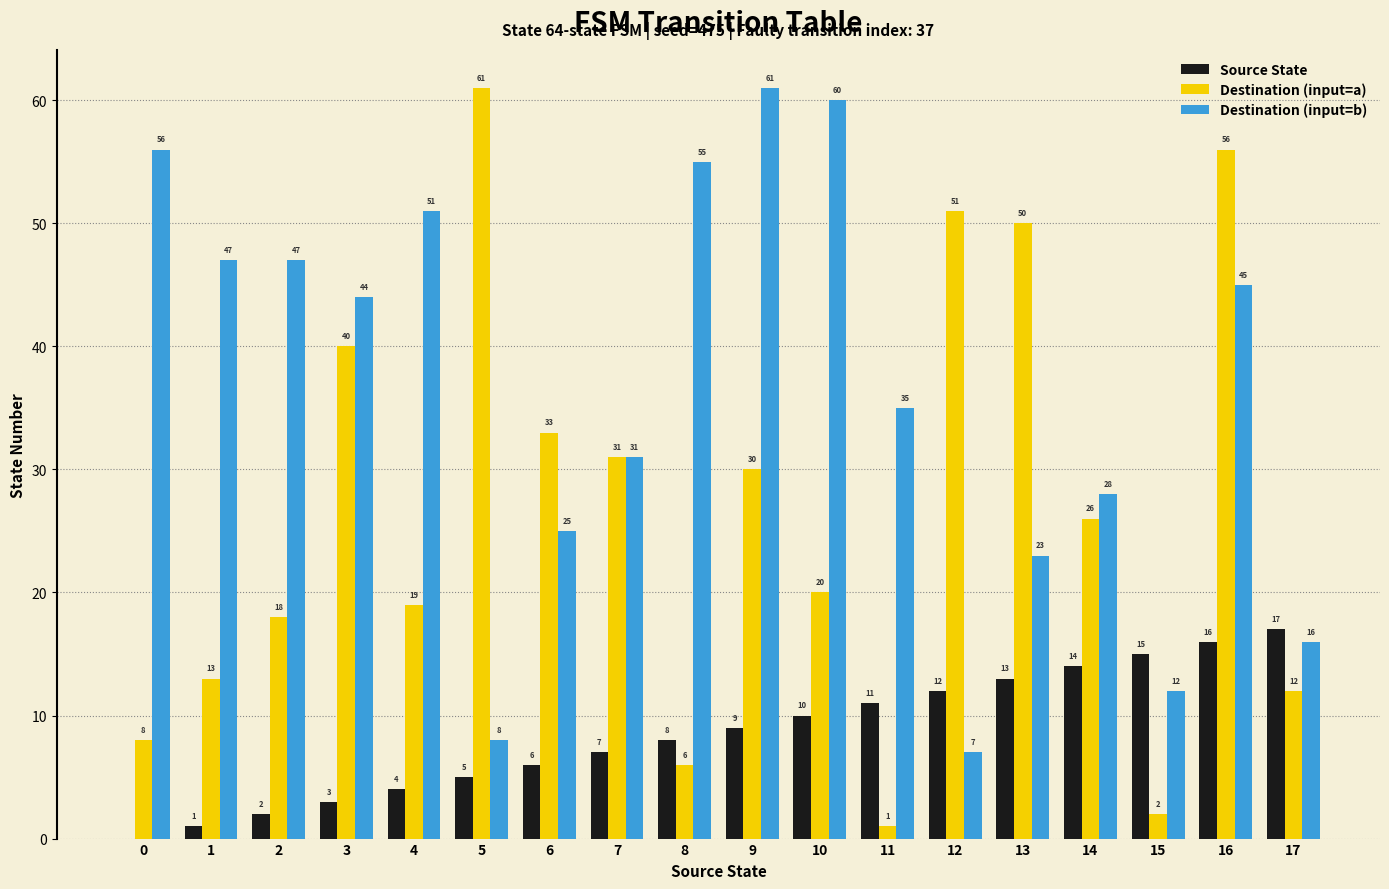

Which series changed the most between 0 and 8?

Source State